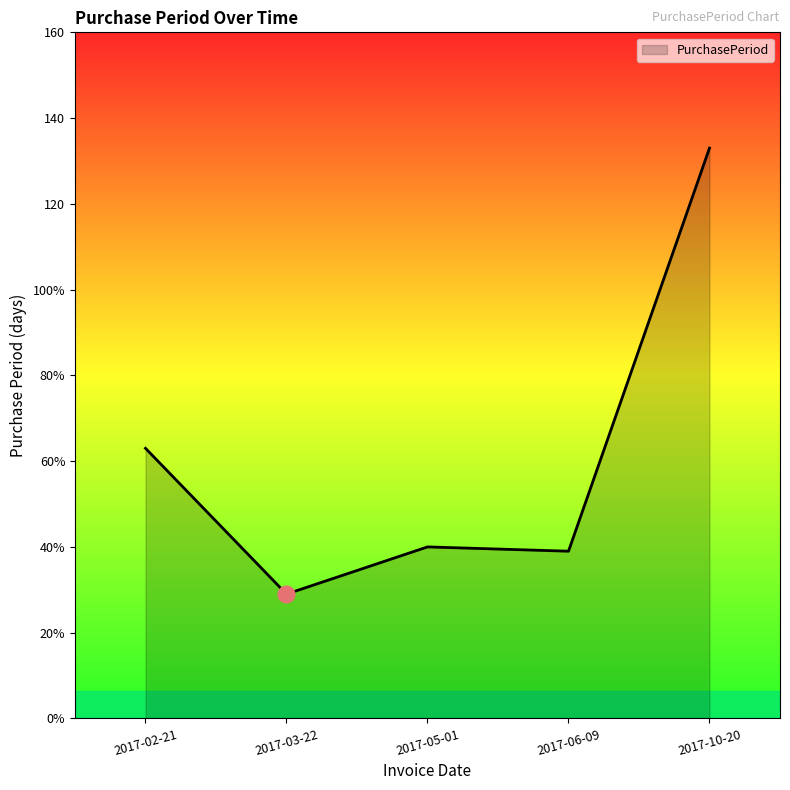

Which category has the highest value across all series?

2017-10-20